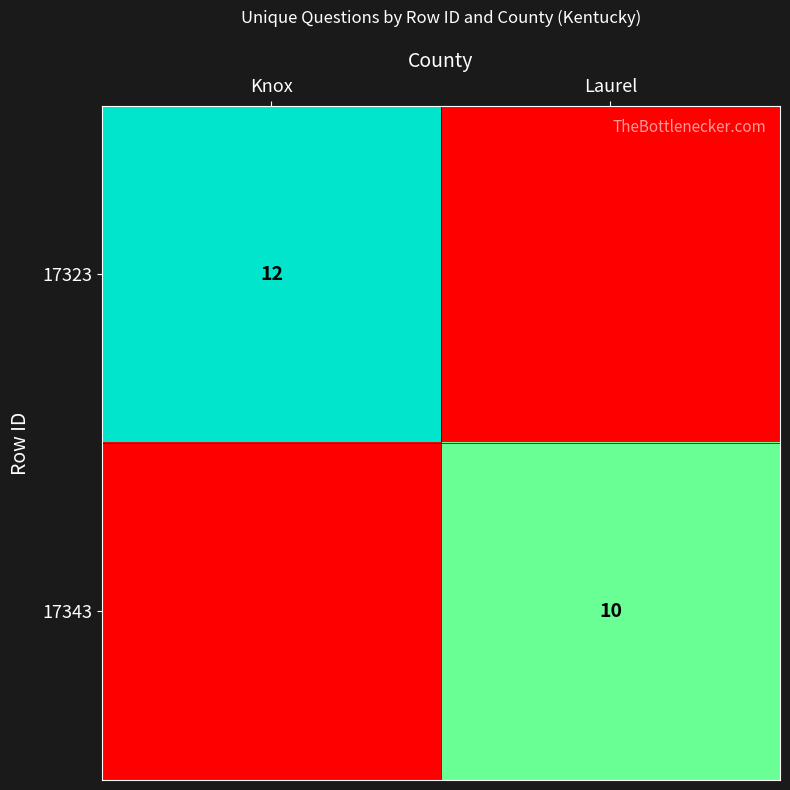

The 17343 series shows 2 at Laurel. True or false?

False